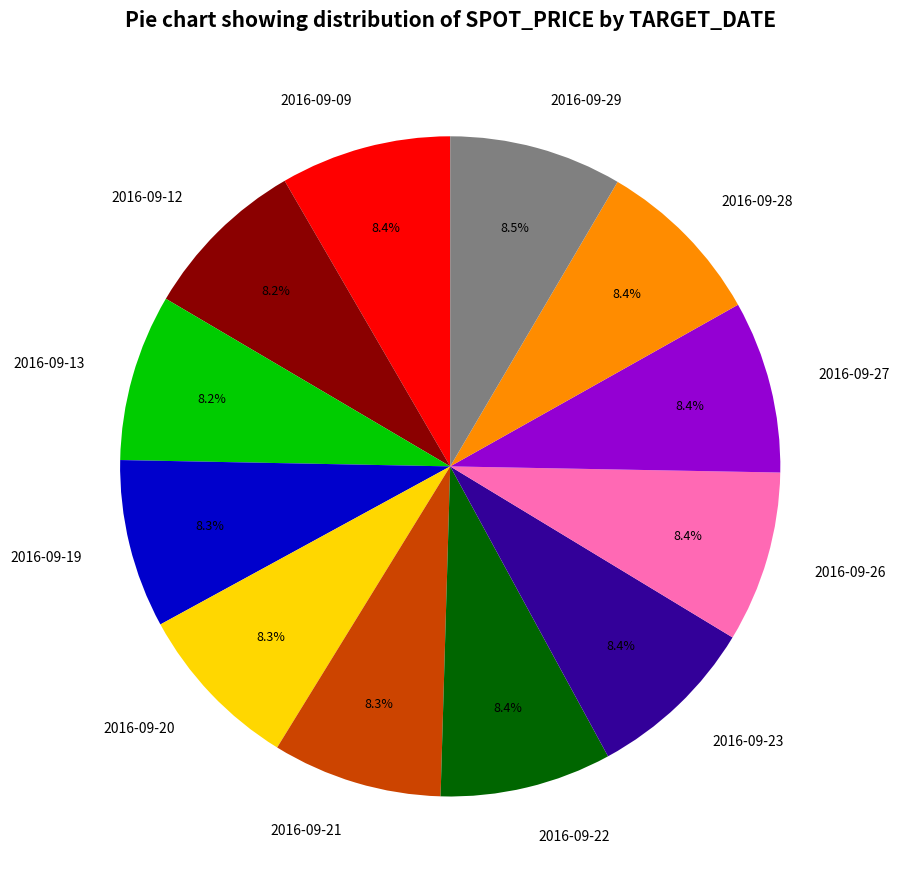

What percentage is NOT represented by 2016-09-22?

91.6%